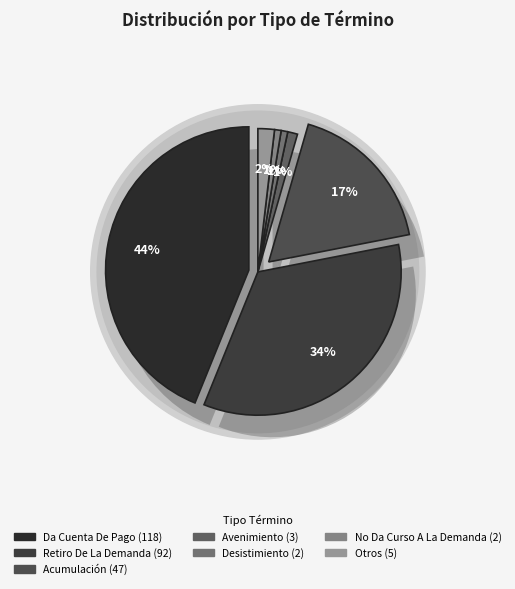

To the nearest percent, what portion does Otros represent?

2%